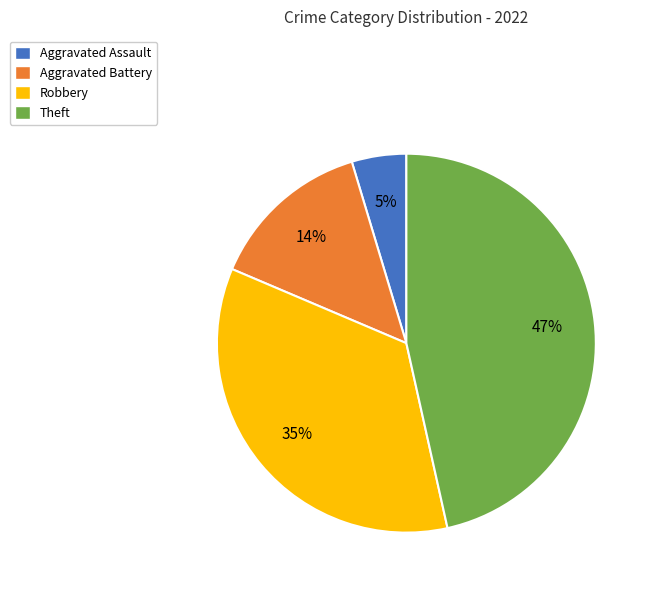

Is there a majority slice in this chart?

No